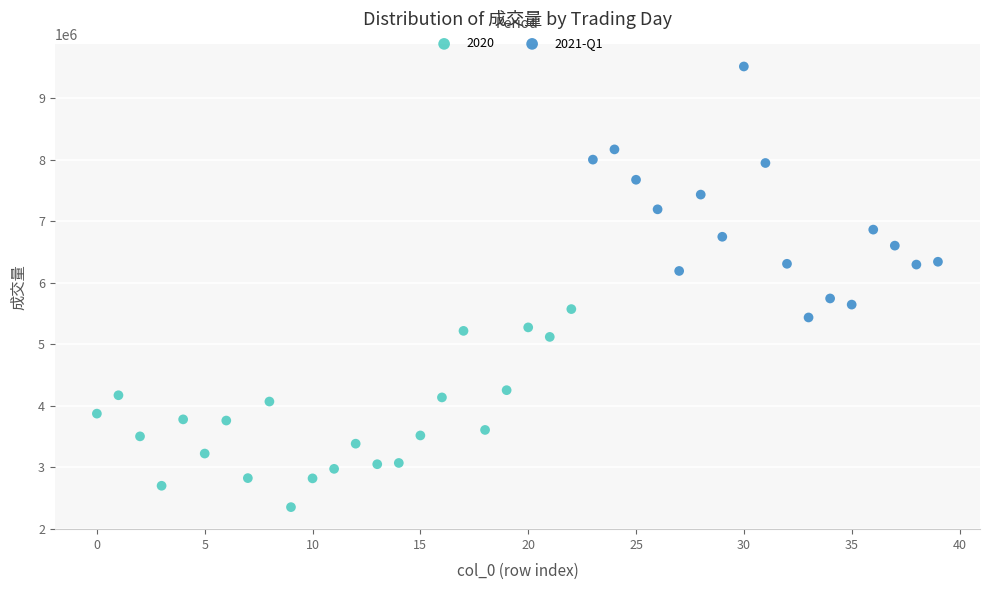

Which series contains the lowest Y value?

2020